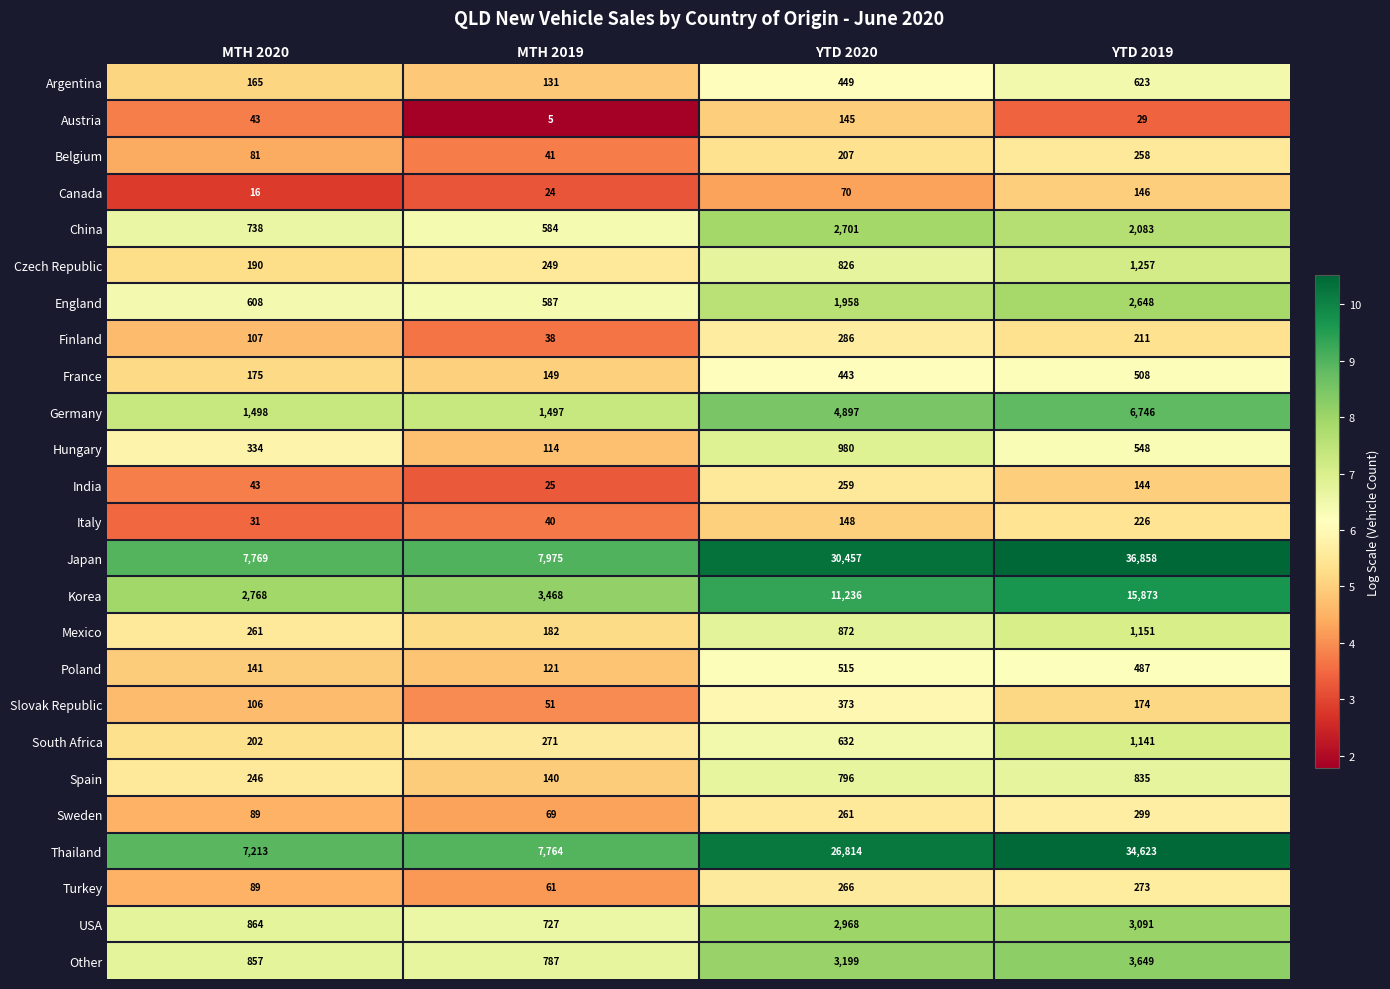

Where is Thailand nearest to the value 20918?

YTD 2020